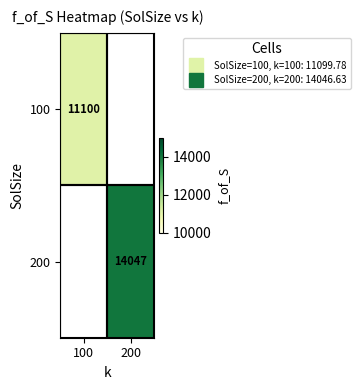

At which category does the chart reach its minimum across all series?

200